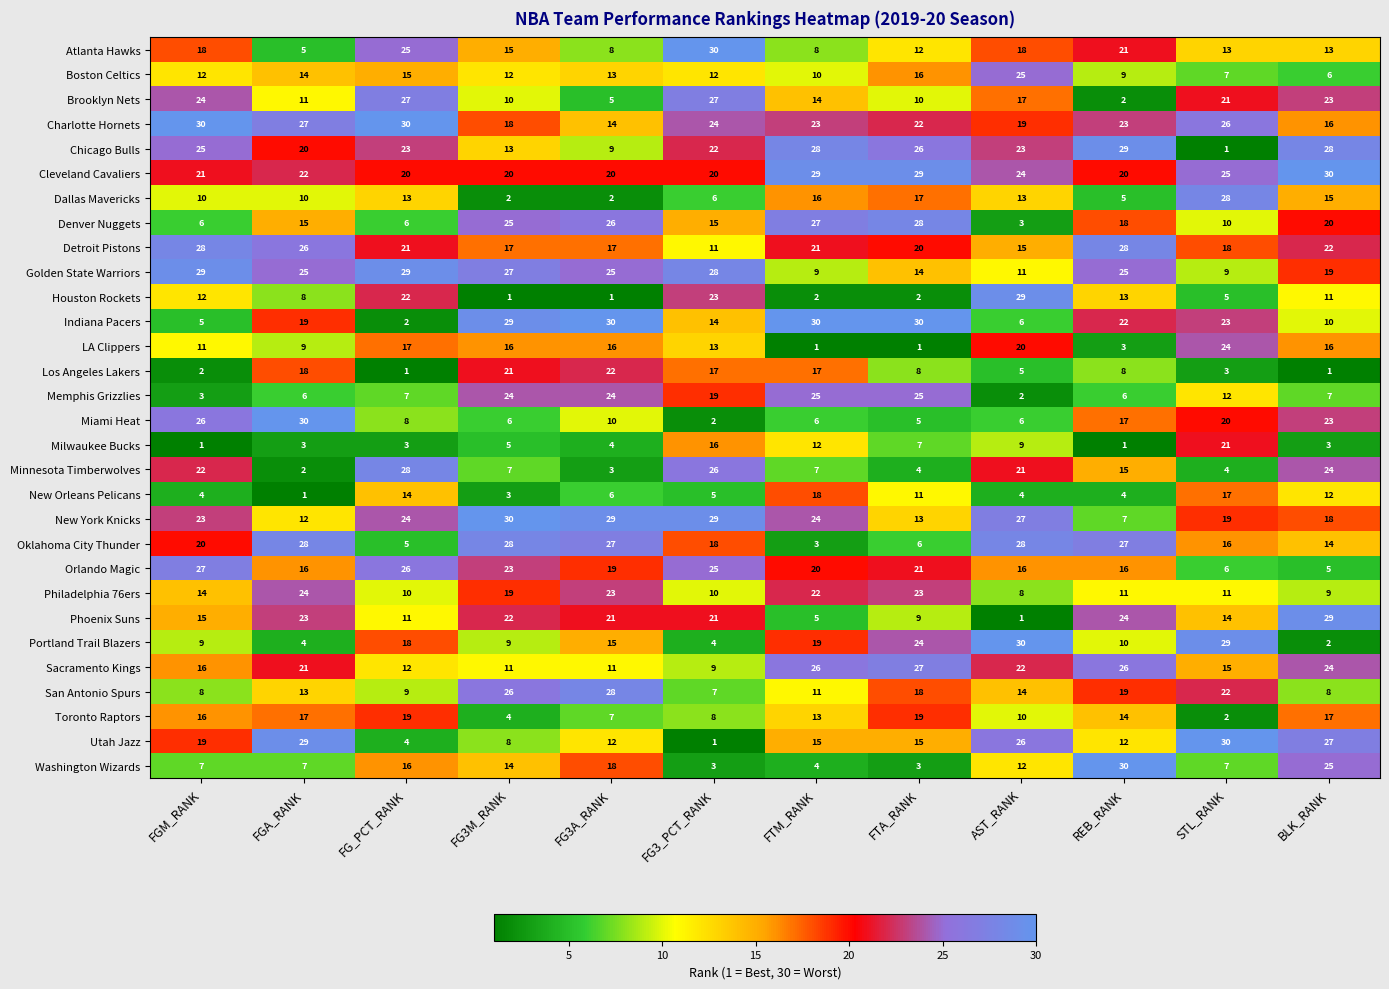

At which label is New Orleans Pelicans closest to 9?

FTA_RANK